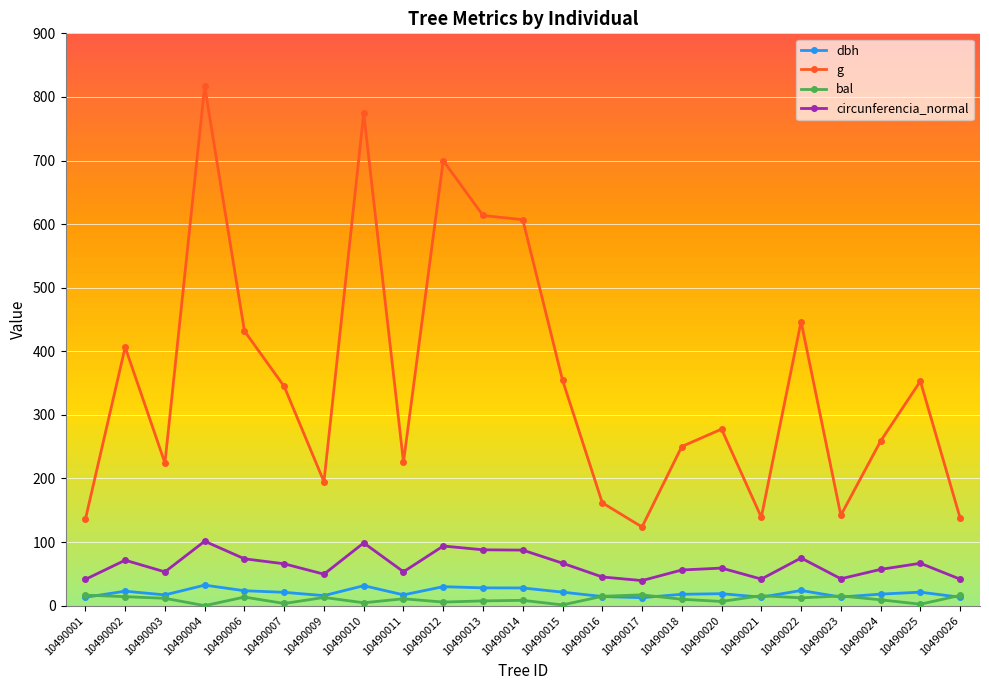

What are all the series names shown in the legend?

dbh, g, bal, circunferencia_normal